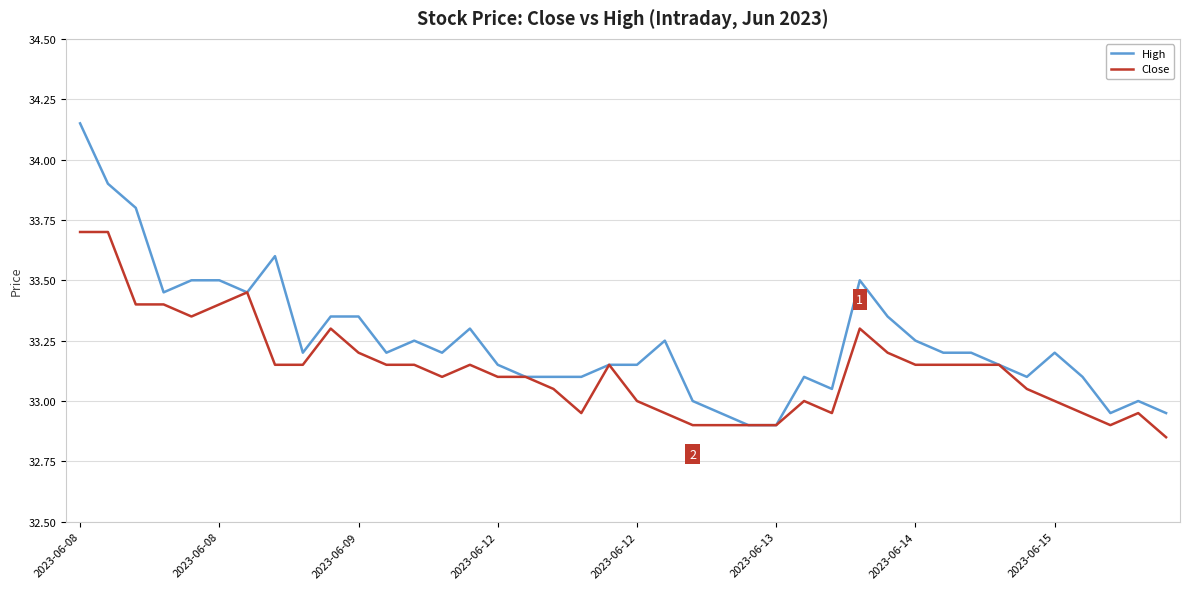

List the series in order of their overall mean, lowest first.

Close, High